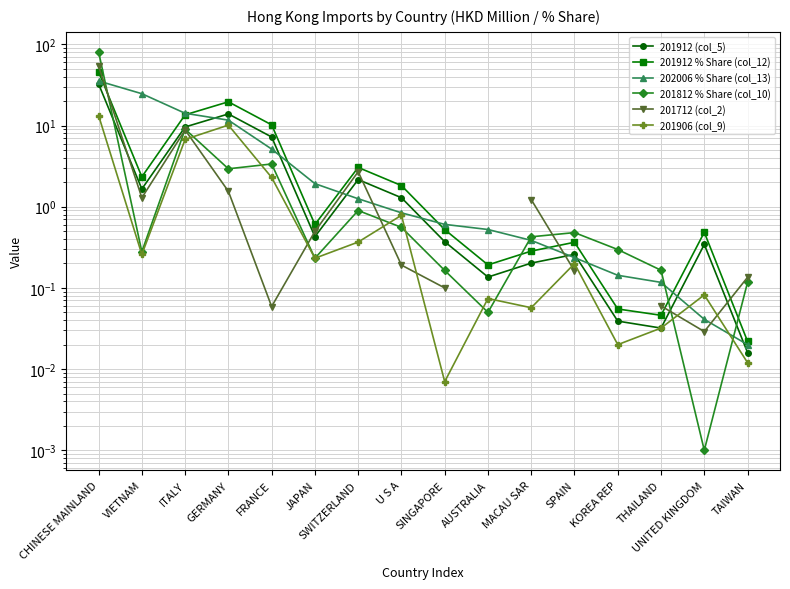

Read the 202006 % Share (col_13) value at CHINESE MAINLAND.

35.4